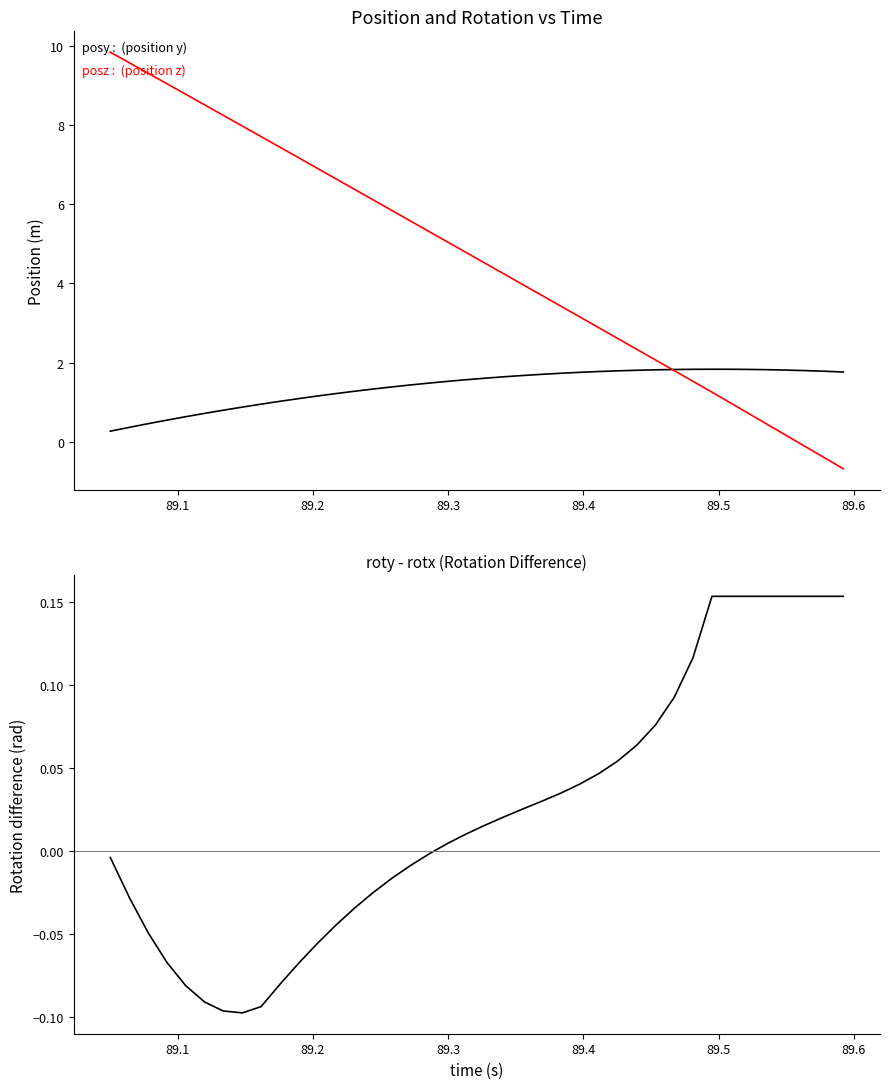

How many data points does each series have?

40